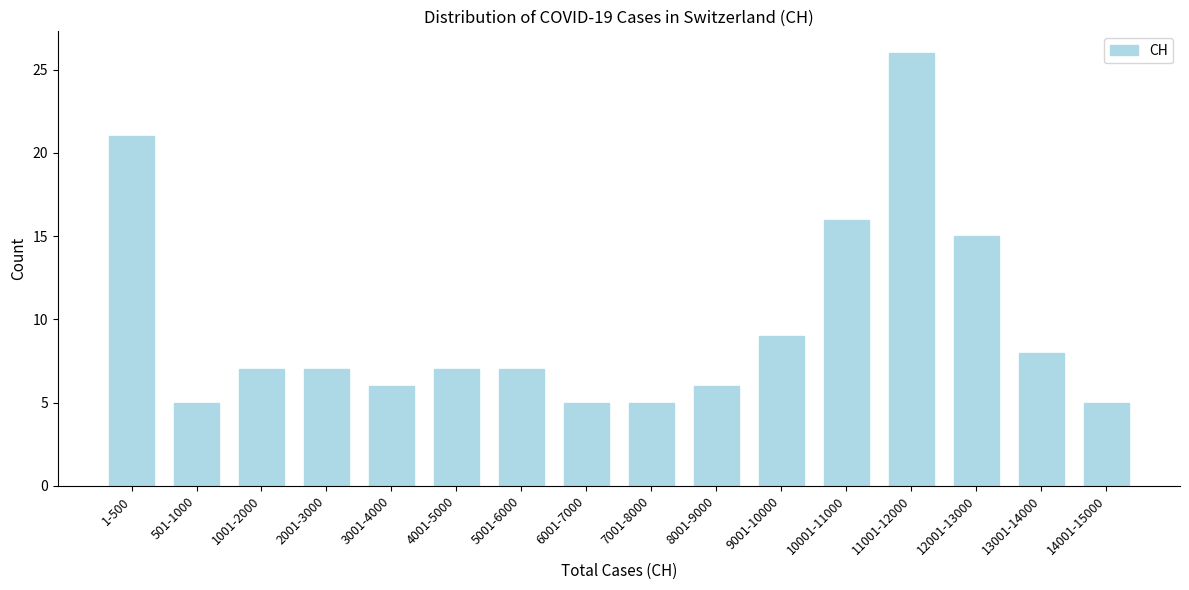

Reading left to right, what are all the values shown in this chart?

1-500=21	501-1000=5	1001-2000=7	2001-3000=7	3001-4000=6	4001-5000=7	5001-6000=7	6001-7000=5	7001-8000=5	8001-9000=6	9001-10000=9	10001-11000=16	11001-12000=26	12001-13000=15	13001-14000=8	14001-15000=5